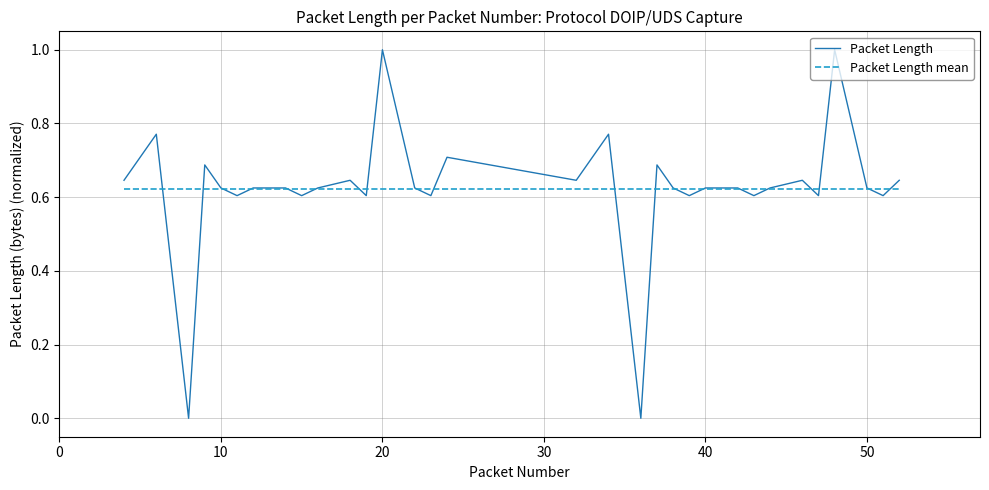

List the series in order of their peak value, lowest first.

Packet Length mean, Packet Length